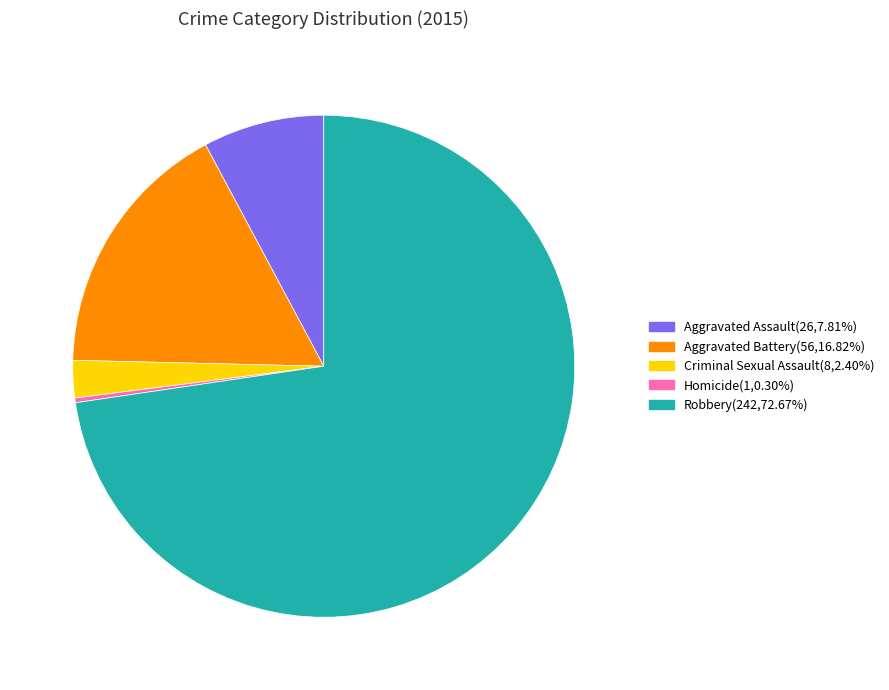

Rank the categories by value from lowest to highest.

Homicide, Criminal Sexual Assault, Aggravated Assault, Aggravated Battery, Robbery